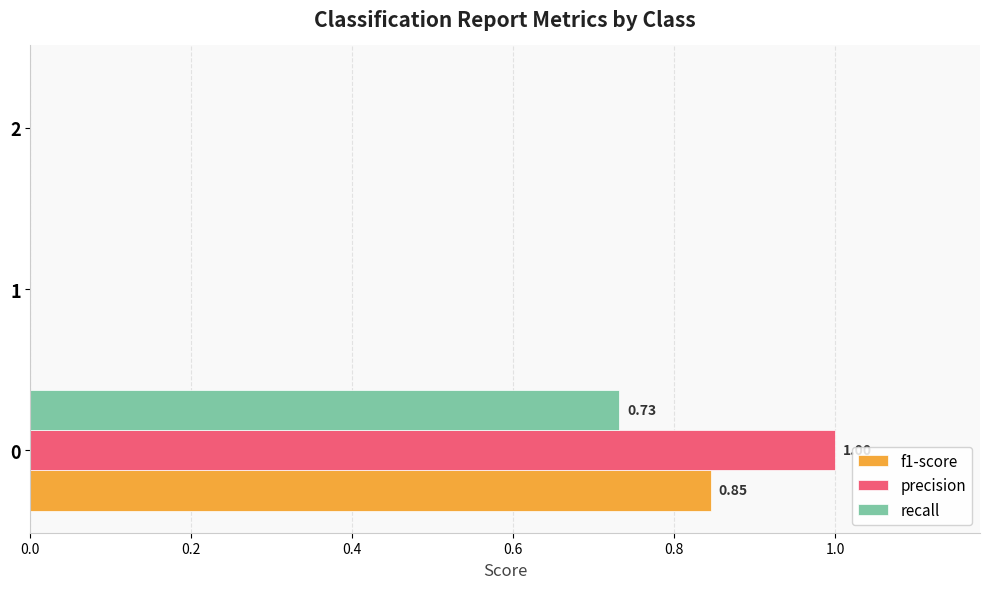

Which series changed the most between 0 and 1?

precision